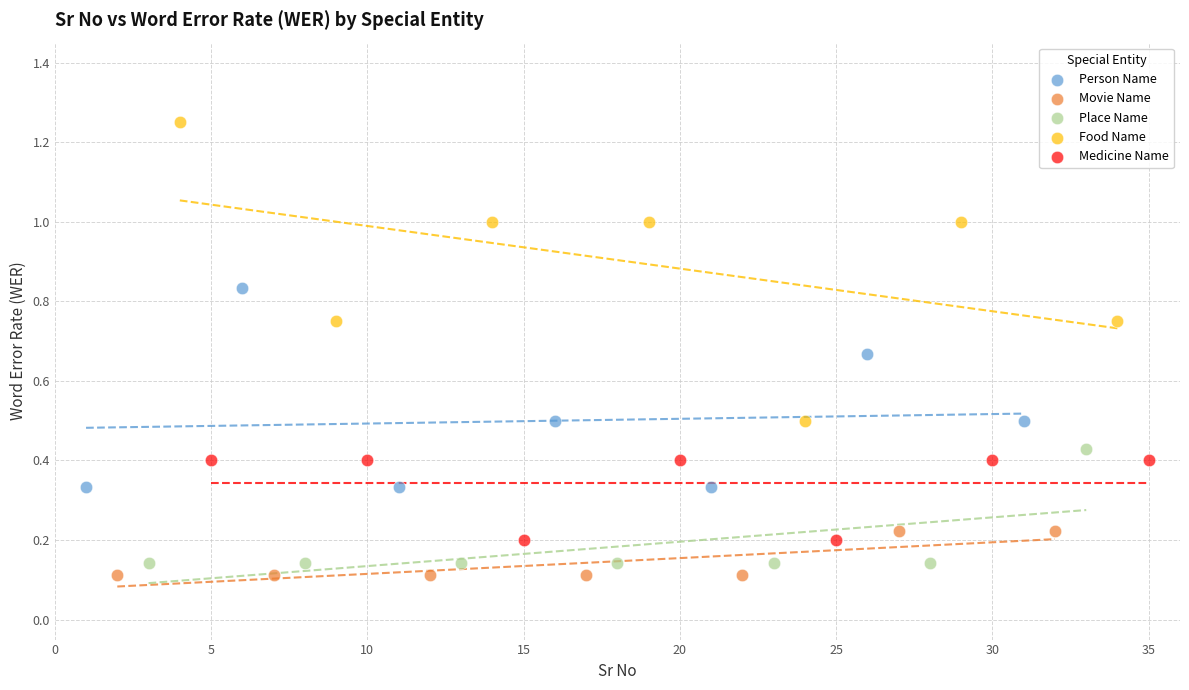

Which series contains the highest Y value?

Food Name